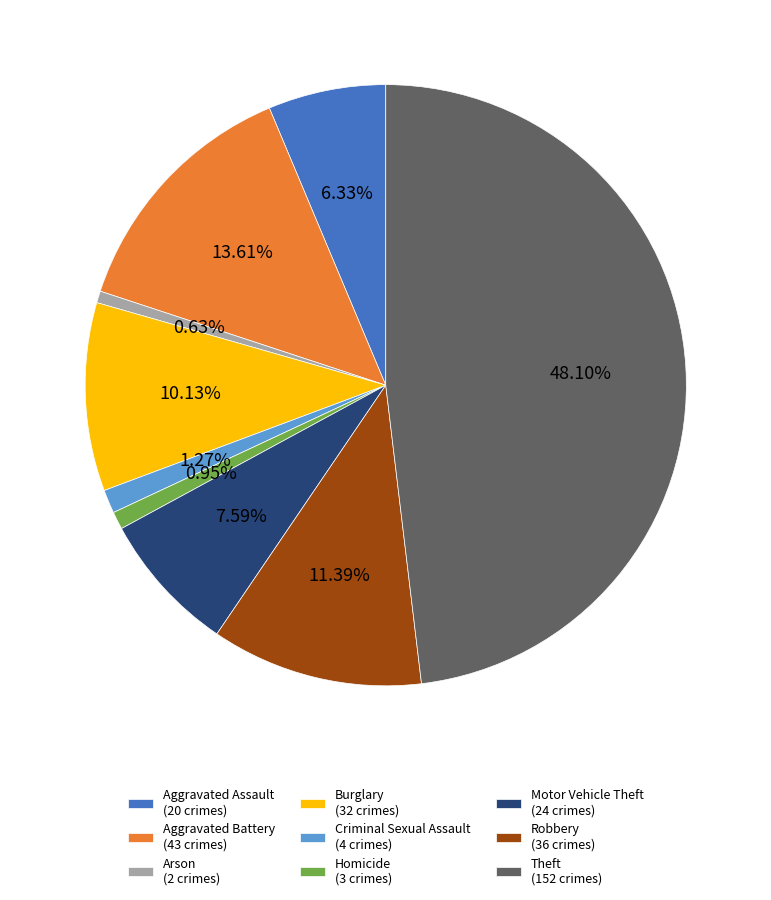

To the nearest percent, what is the difference between the largest and smallest slice percentages?

47%